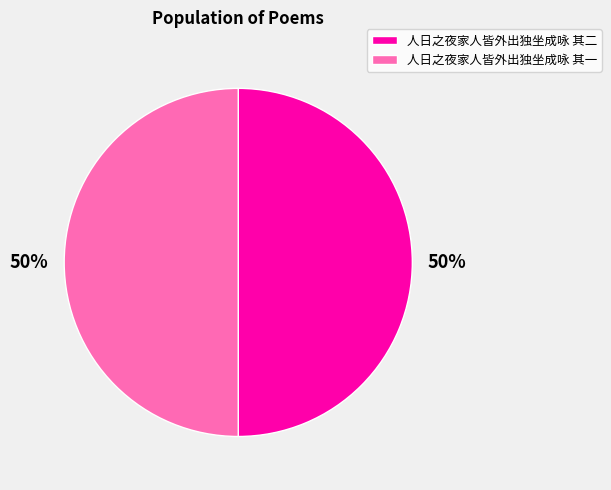

To the nearest percent, what percentage of the pie is 人日之夜家人皆外出独坐成咏 其一?

50%